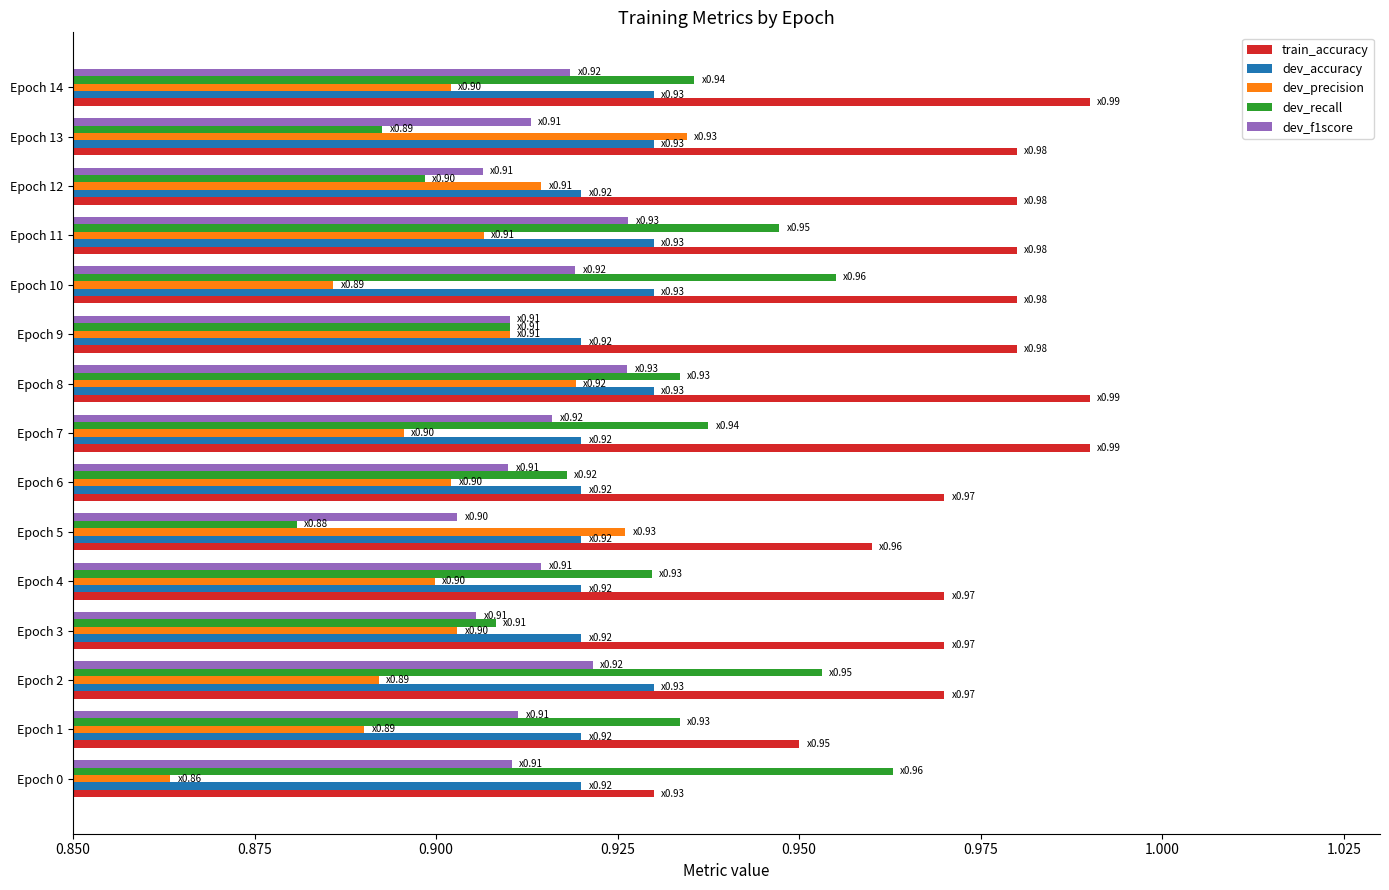

At which label is dev_precision closest to 0?

Epoch 0